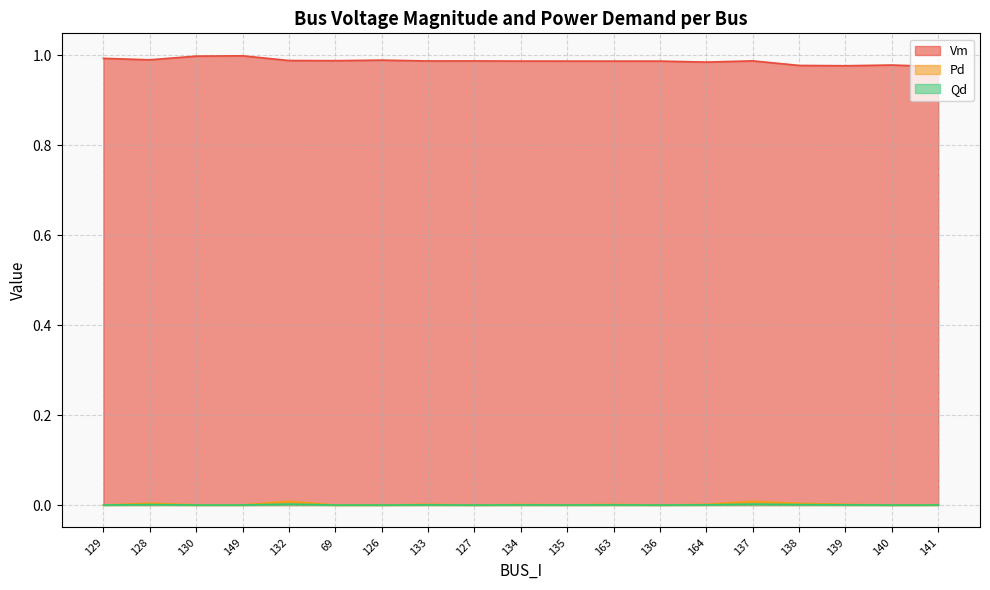

What position from the left is 163?

12